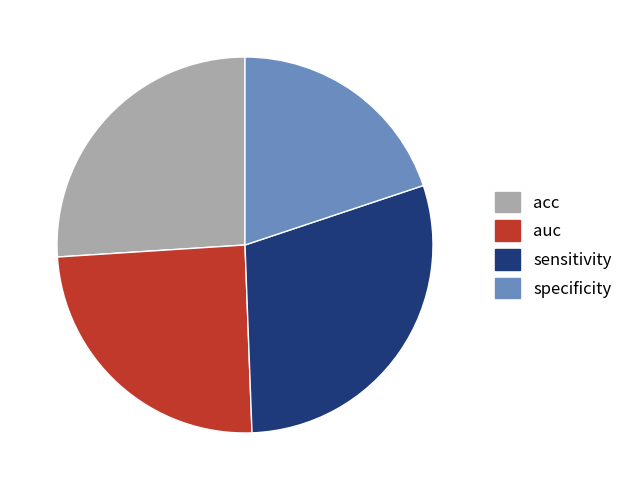

Is sensitivity the majority of the pie?

No